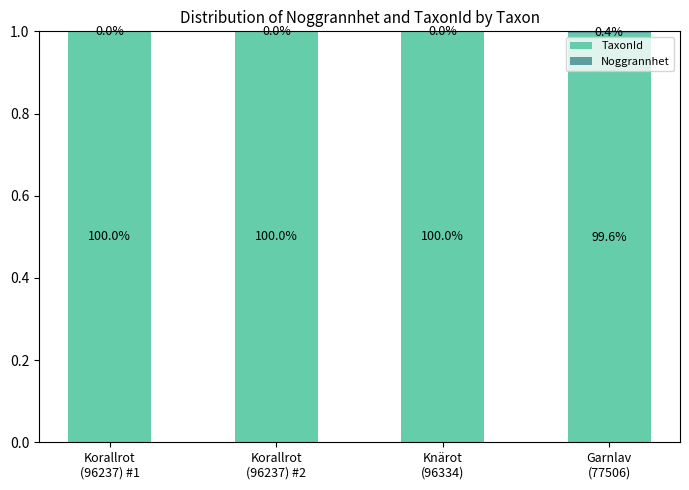

Does the chart contain stacked bars?

Yes